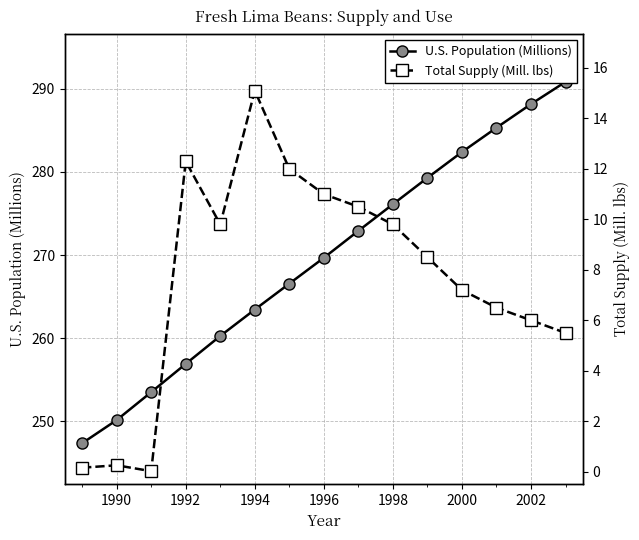

At how many categories does at least one series exceed 206?

15